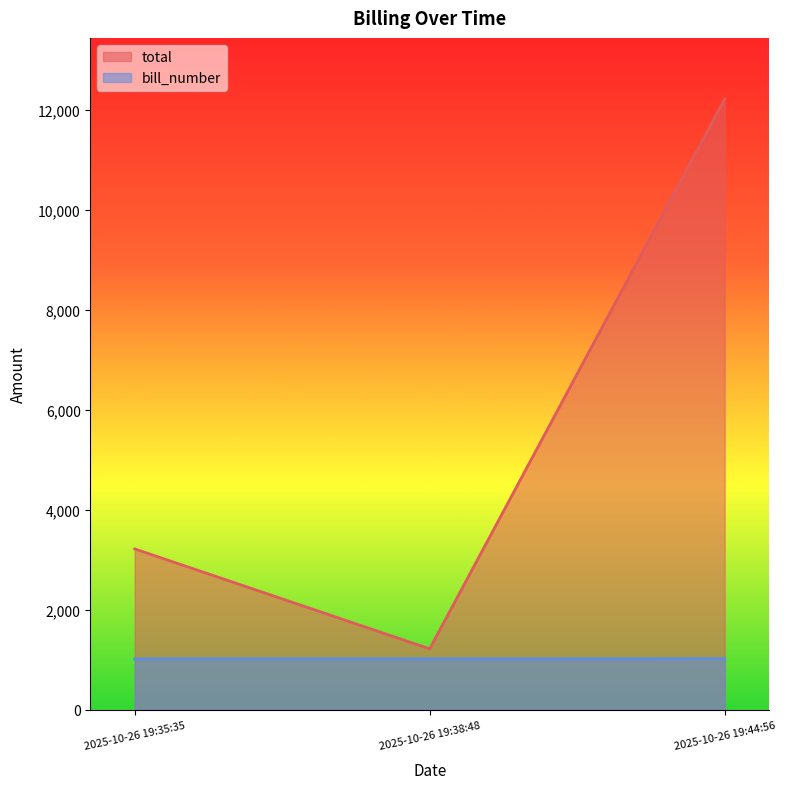

Which has a higher value, 2025-10-26 19:38:48 or 2025-10-26 19:35:35?

2025-10-26 19:35:35